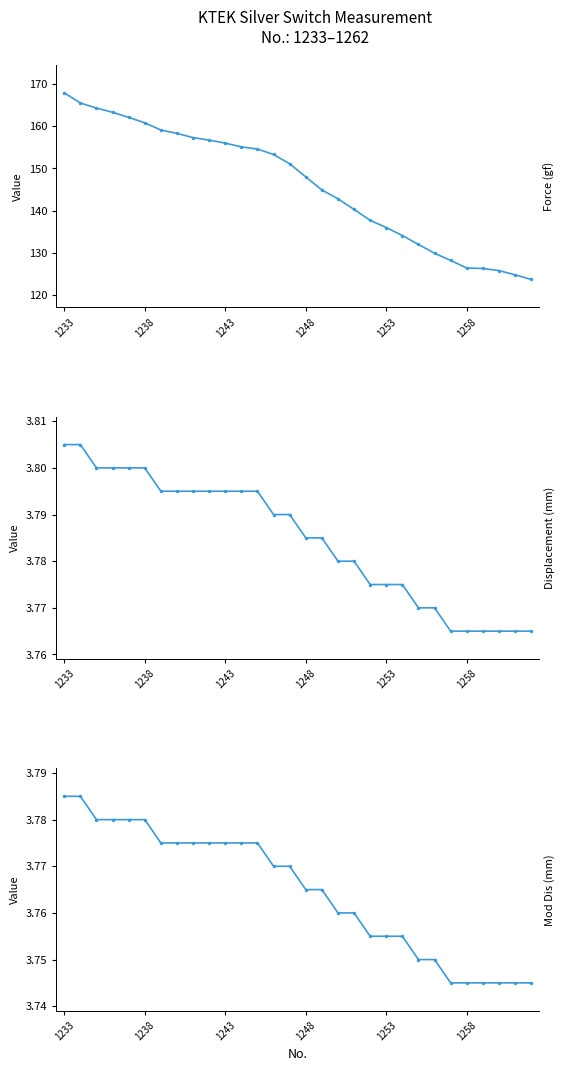

How many values in the Force (gf) series exceed 151?

15